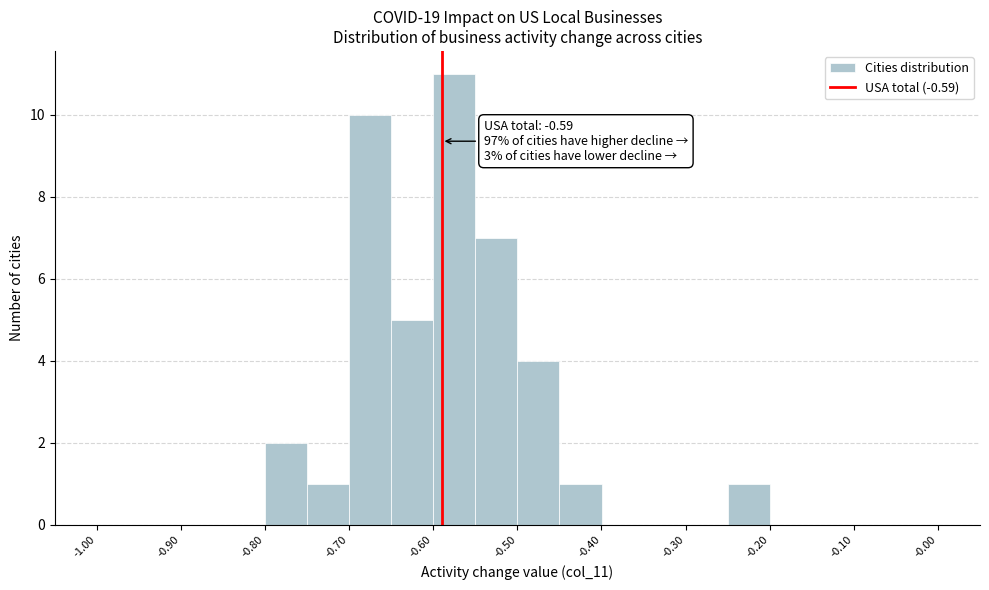

Which range on the x-axis has the tallest bar?

-0.60 to -0.55